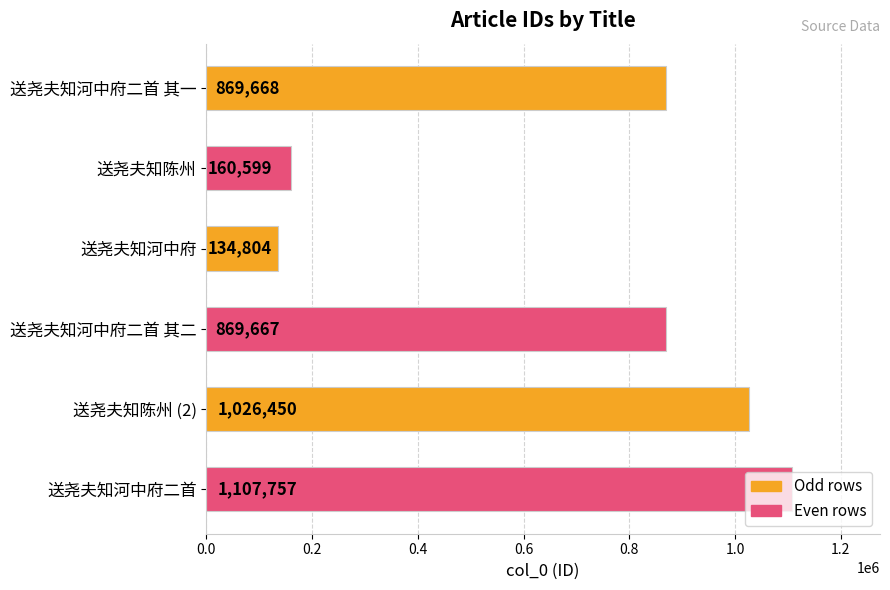

How many bars are there in total?

6